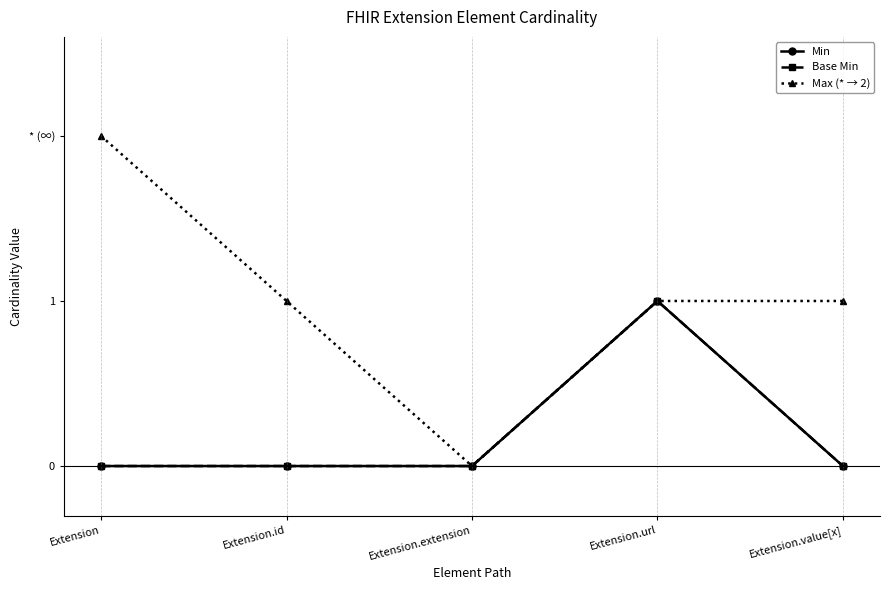

Does the chart have visible grid lines?

No